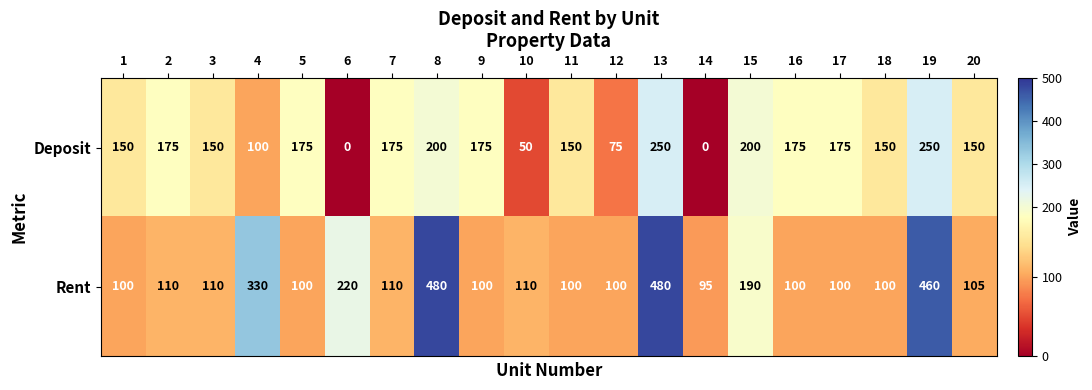

At which category is the sum across all series the highest?

13